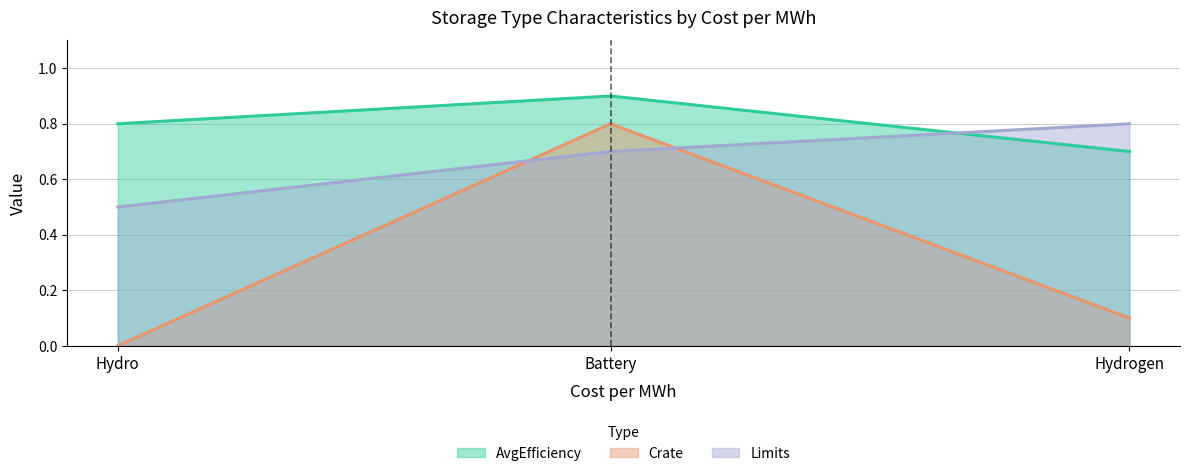

Count the number of data series in this chart.

3